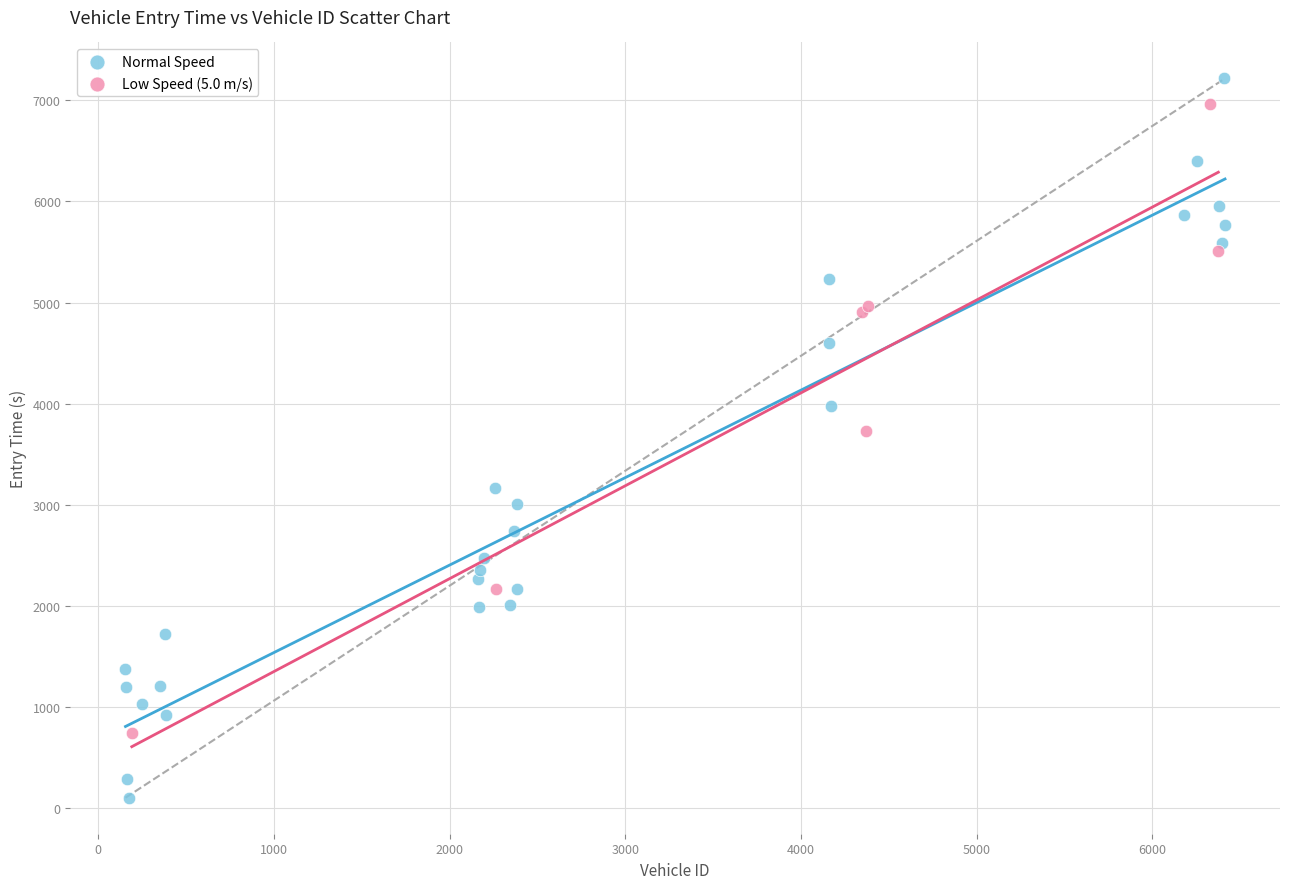

Which series contains the highest Y value?

Normal Speed